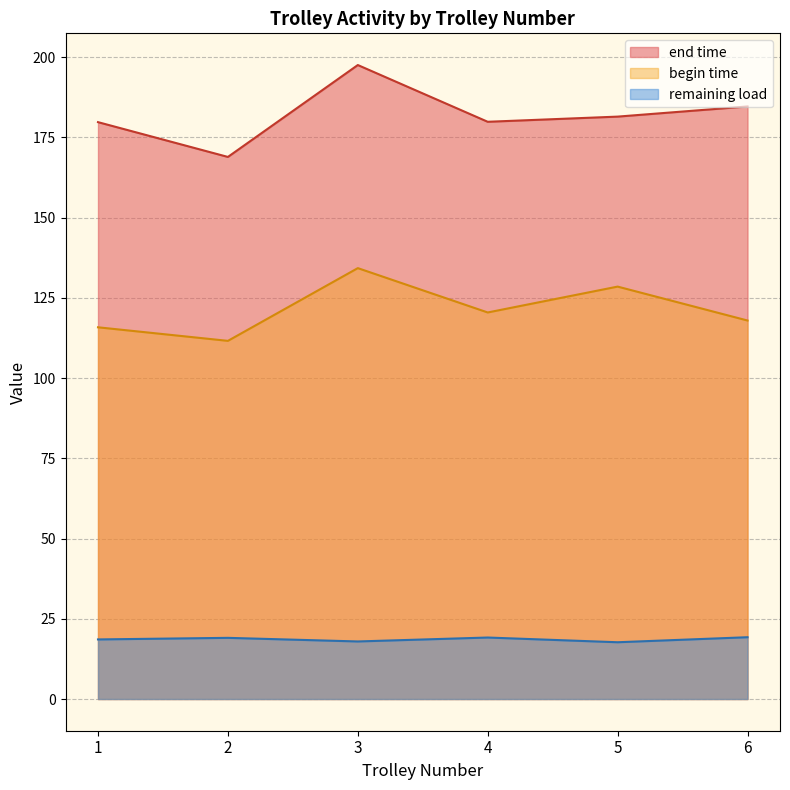

What is the average value of the end time series?

182.0